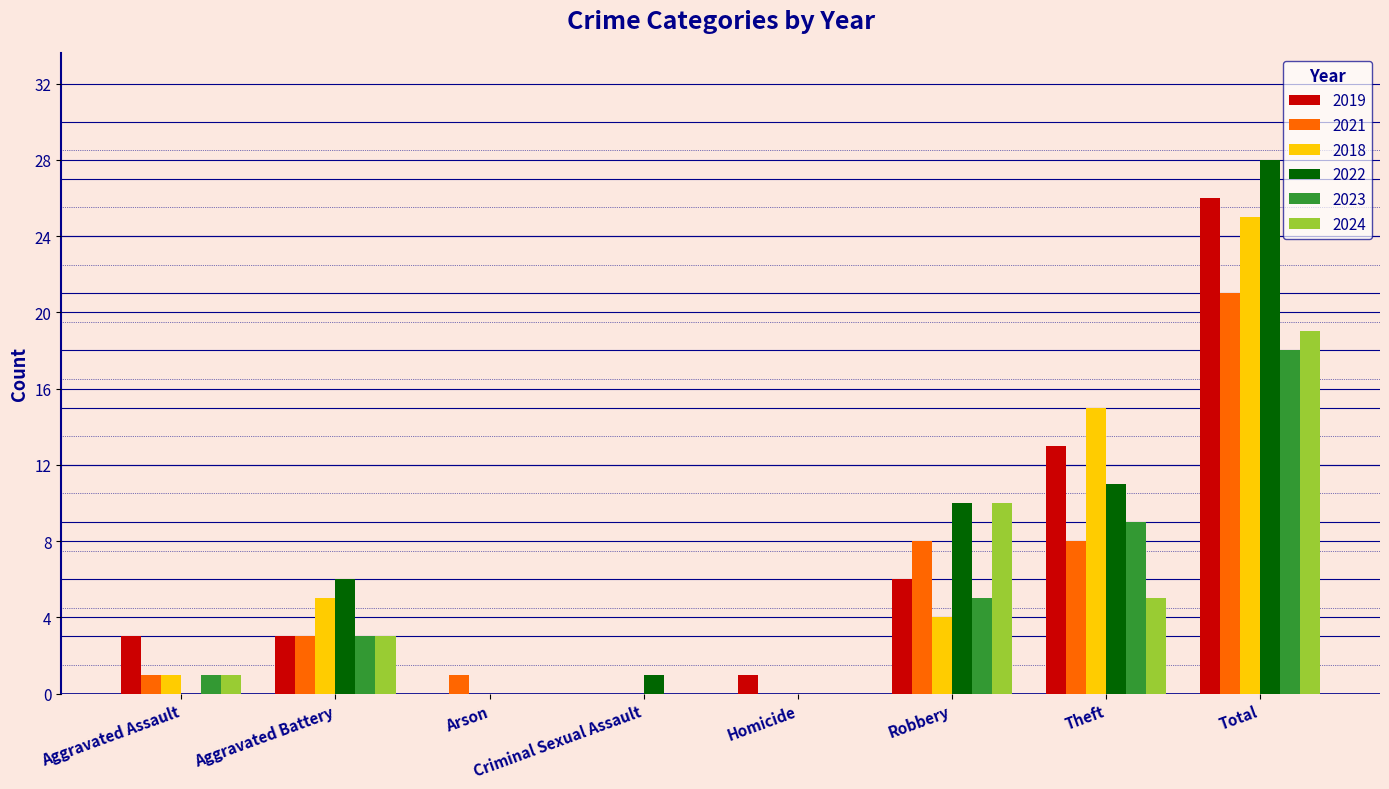

Between Arson and Total, which series saw the biggest shift?

2022